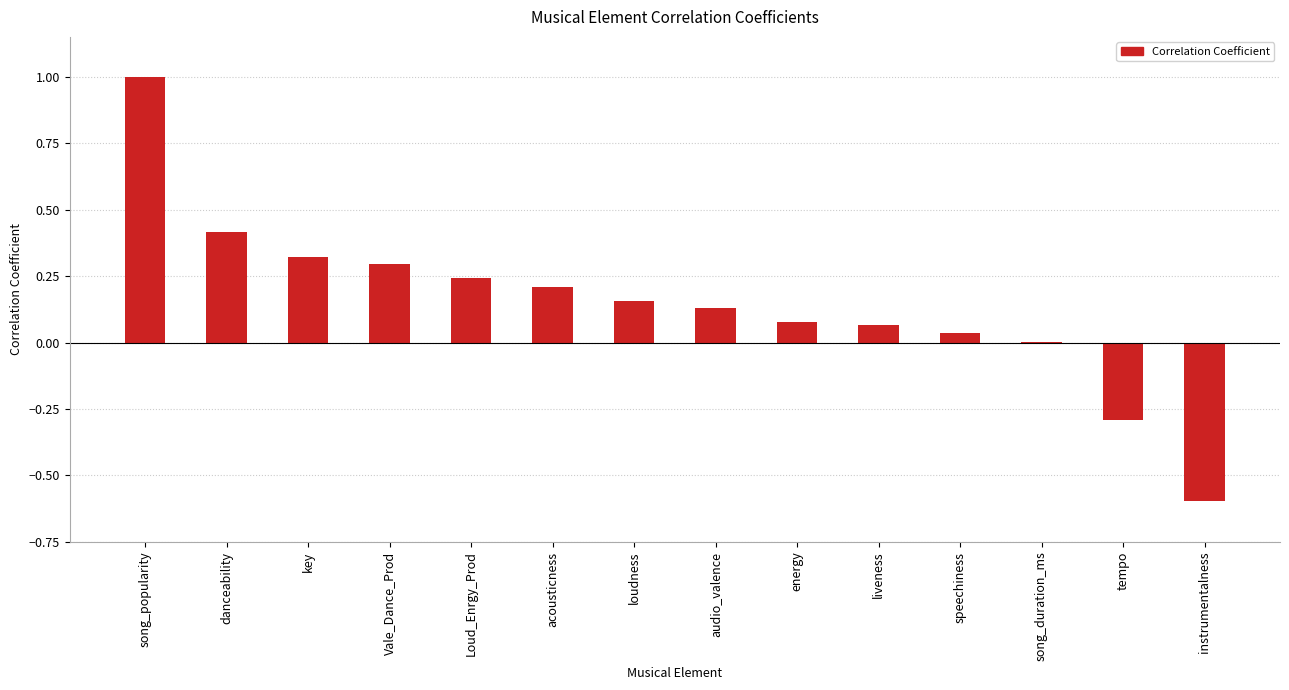

Which has a higher value, audio_valence or acousticness?

acousticness